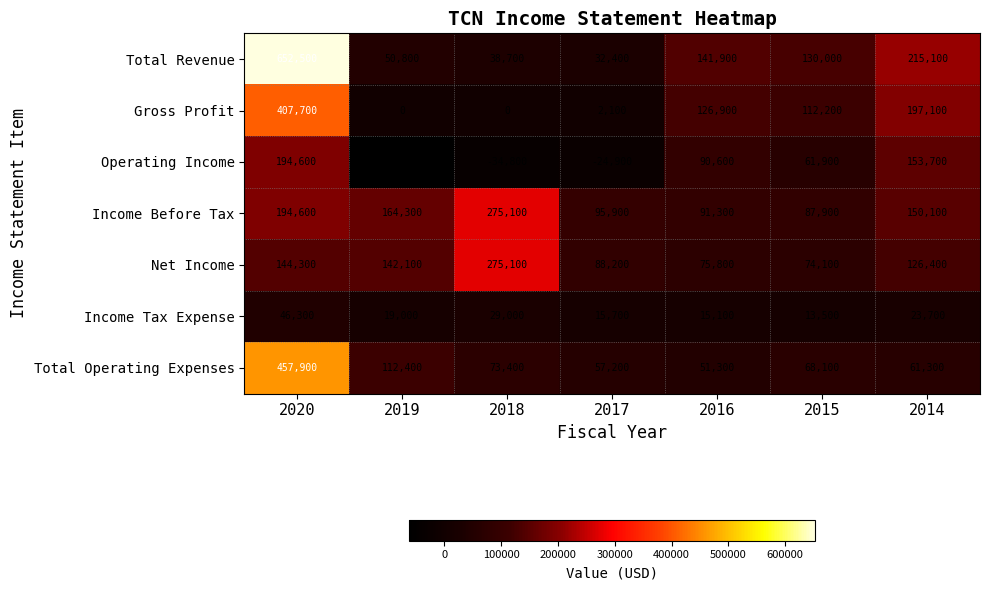

At which label is Income Before Tax closest to 181500?

2020